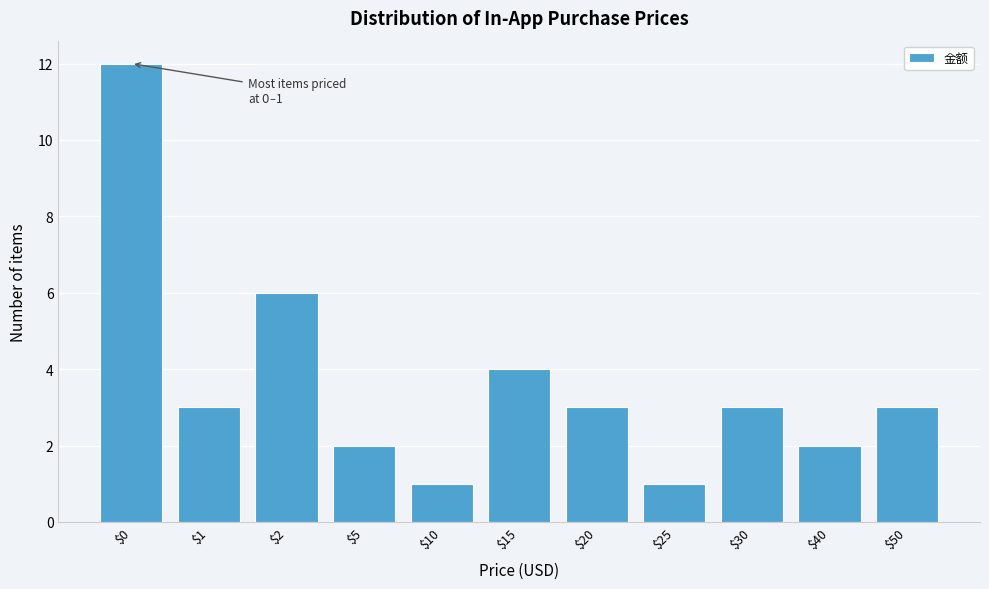

Reading left to right, list all the values displayed in this chart.

12	3	6	2	1	4	3	1	3	2	3